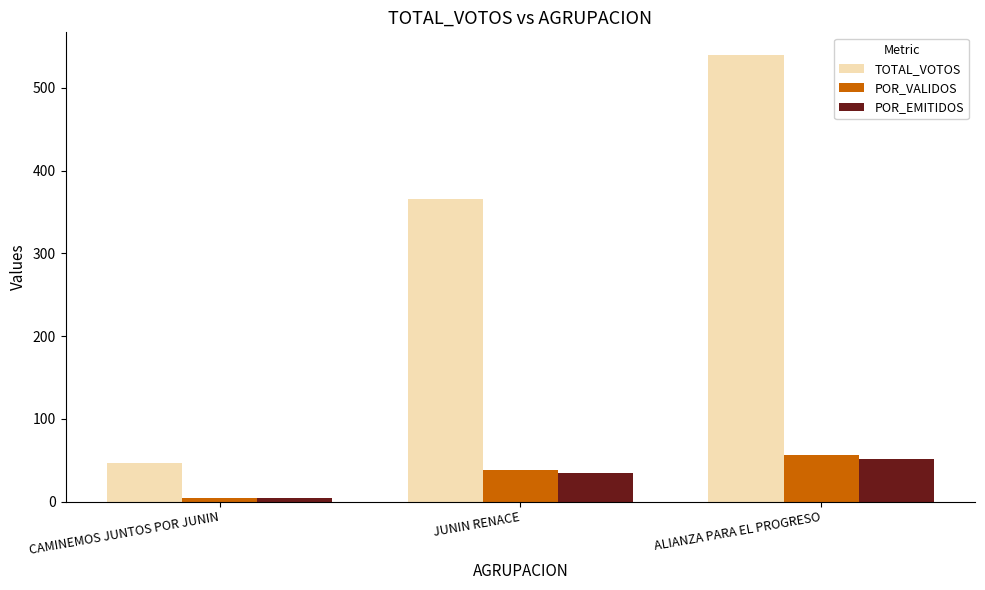

Where does the POR_EMITIDOS series first go above 34?

JUNIN RENACE